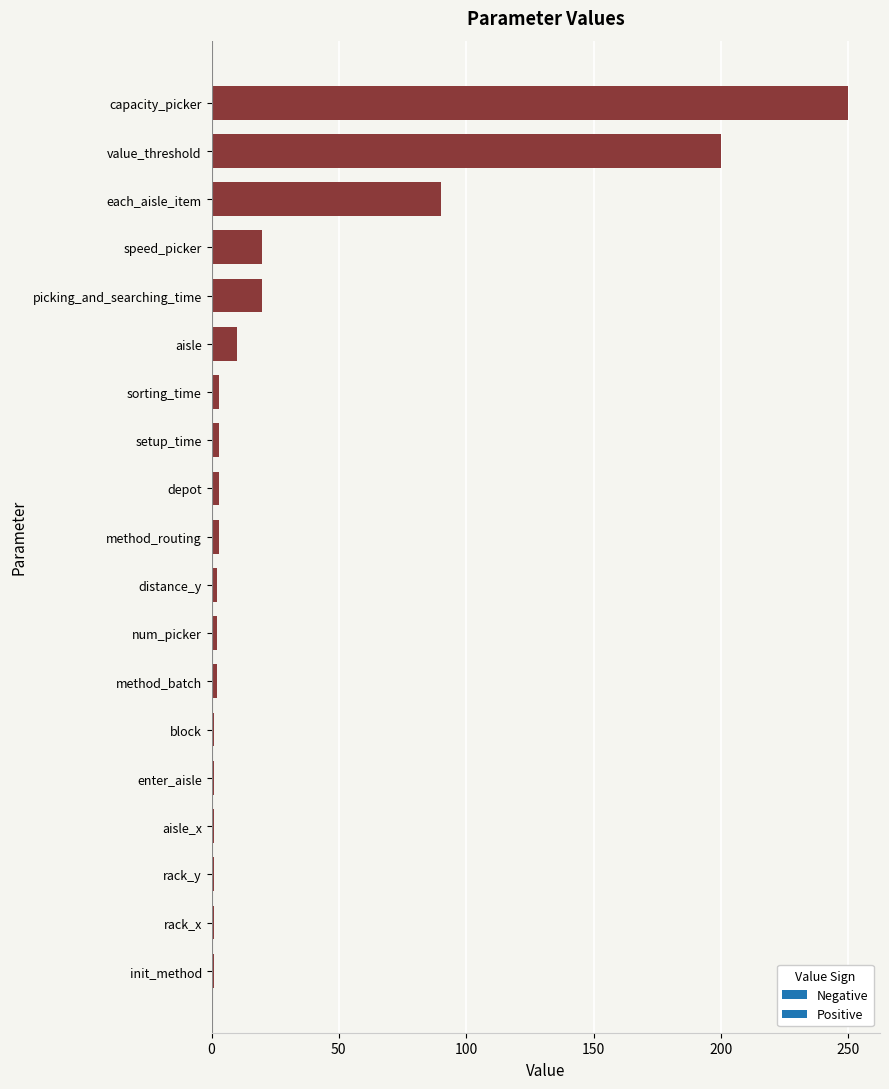

How many bars are there in total?

19